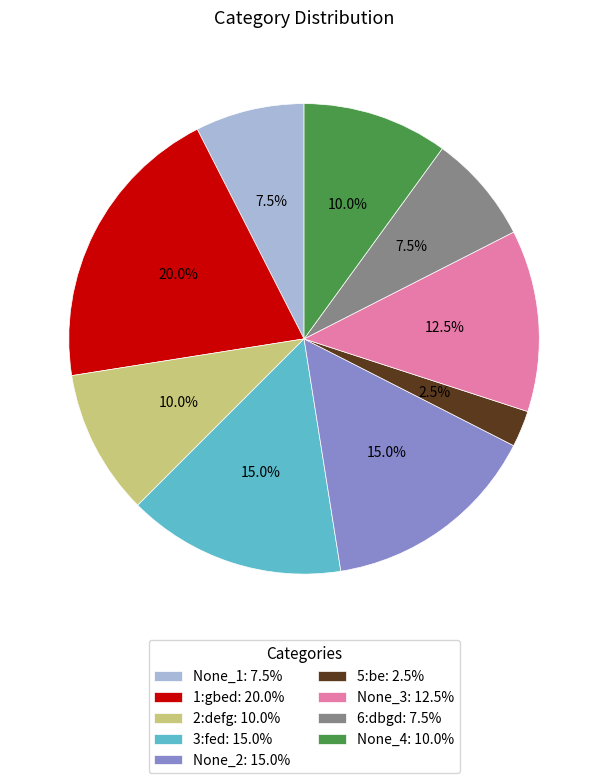

Combined, what portion of the pie is 5:be and 1:gbed?

22.5%